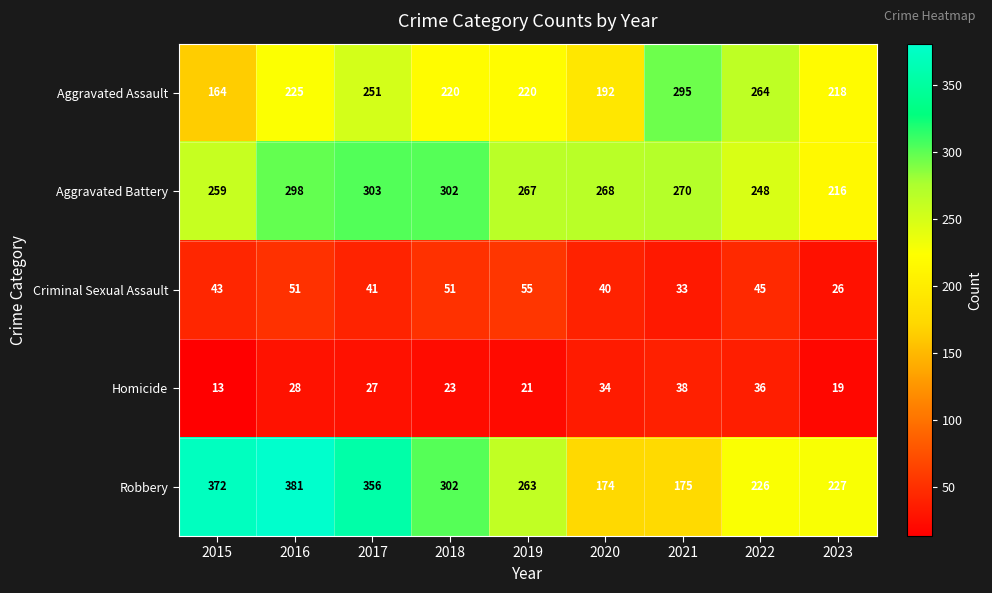

Which series has the largest total across all categories?

Robbery